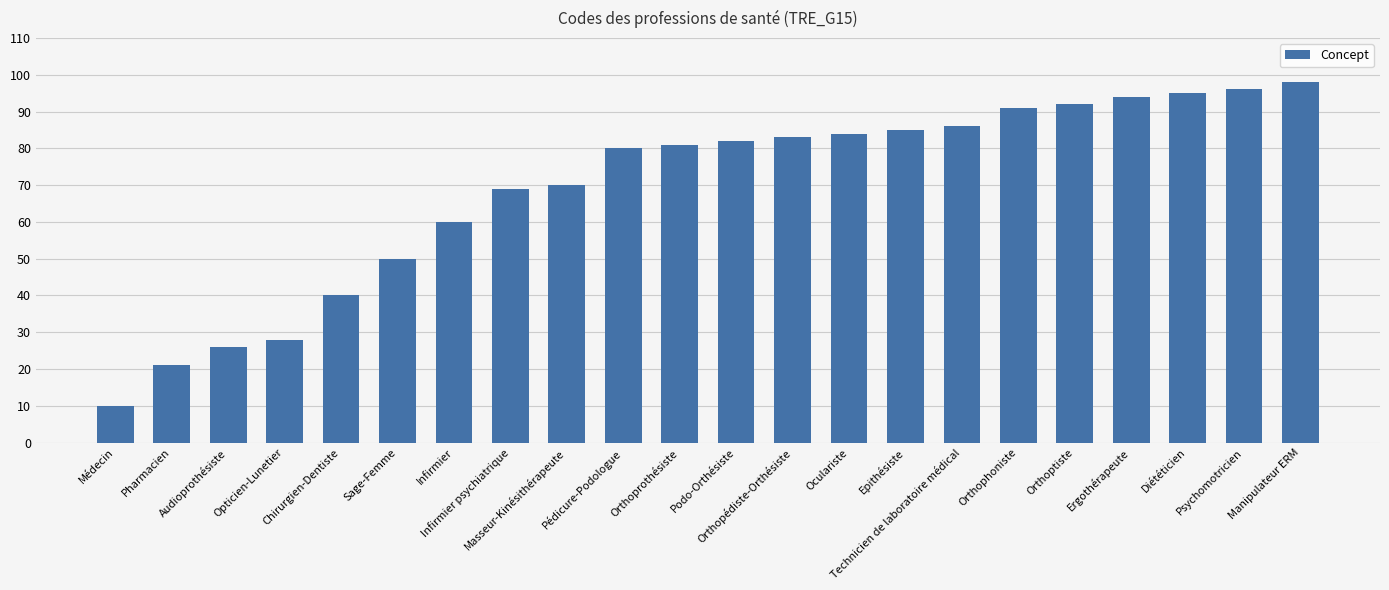

What position from the right is Masseur-Kinésithérapeute?

14